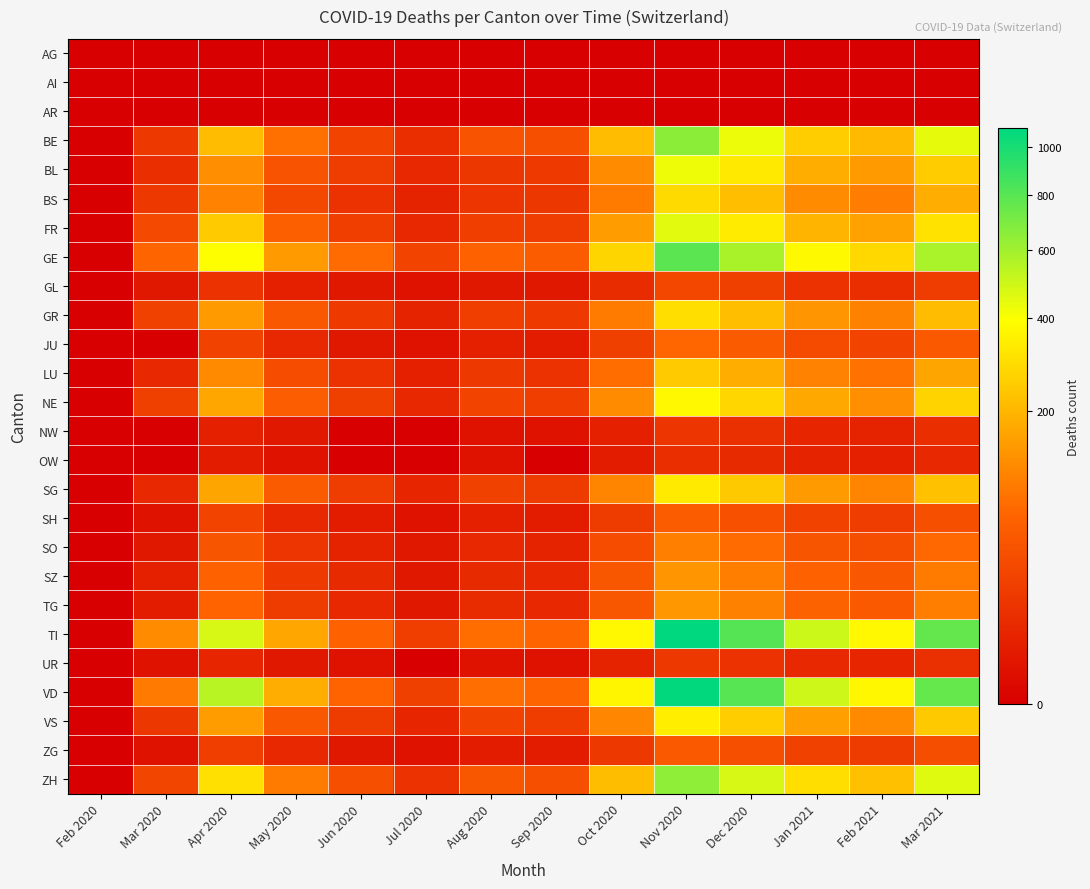

Between Feb 2021 and Apr 2020, which is larger?

Feb 2021